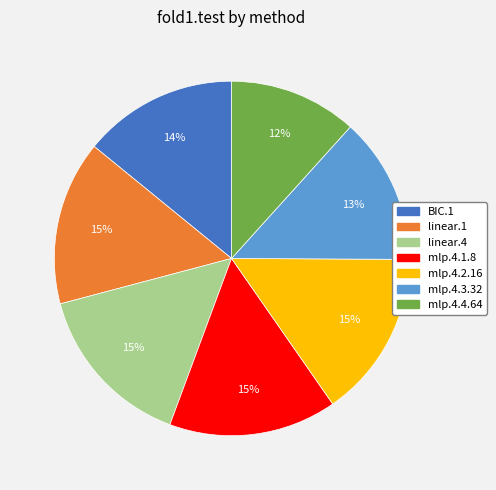

How many segments does this pie chart have?

7